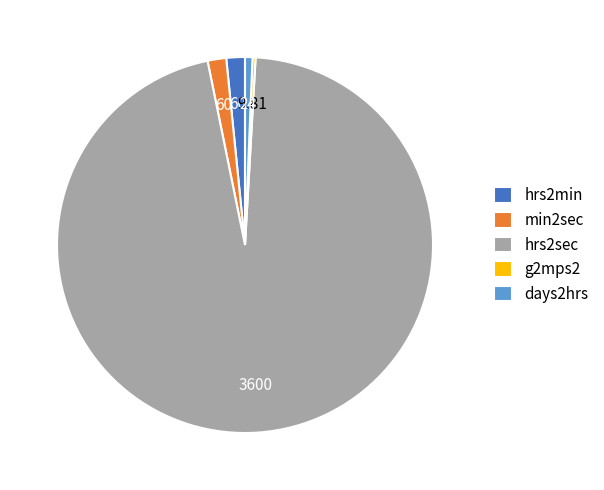

Between days2hrs and hrs2sec, which is larger?

hrs2sec